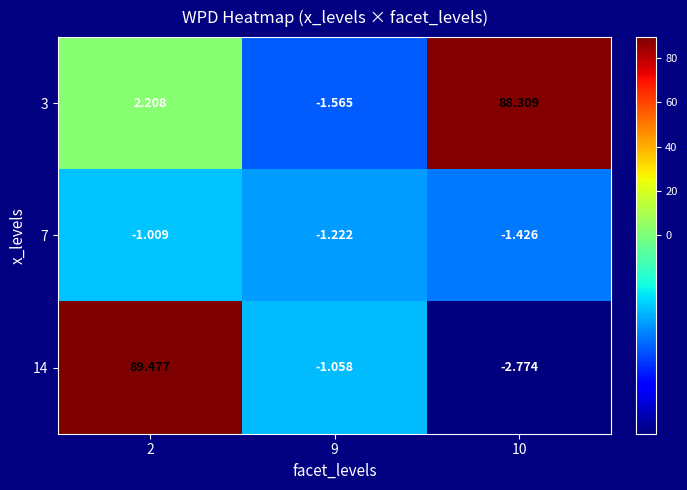

Reading left to right, list all the values displayed in this chart.

3: 2=2.2	9=-1.6	10=88.3
7: 2=-1.0	9=-1.2	10=-1.4
14: 2=89.5	9=-1.1	10=-2.8